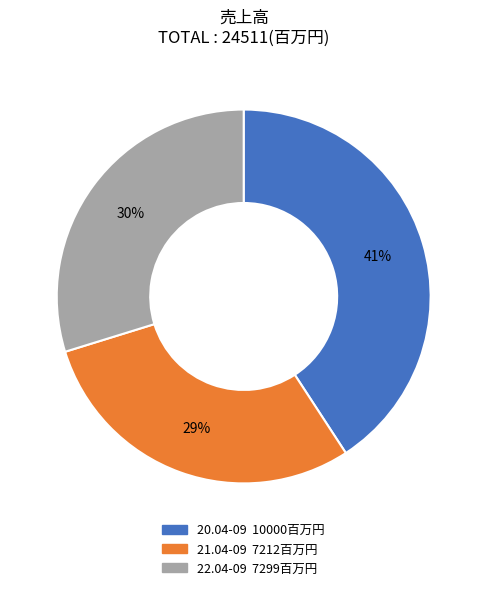

Does any single category account for the majority?

No